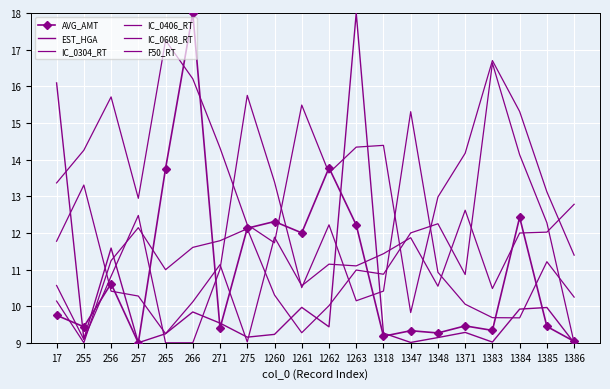

Reading left to right, transcribe all the data shown in this chart.

AVG_AMT: 17=9.8	255=9.4	256=10.6	257=9.0	265=13.8	266=18.0	271=9.4	275=12.1	1260=12.3	1261=12.0	1262=13.8	1263=12.2	1318=9.2	1347=9.3	1348=9.3	1371=9.5	1383=9.3	1384=12.4	1385=9.4	1386=9.0
EST_HGA: 17=16.1	255=9.1	256=11.6	257=9.0	265=9.2	266=9.8	271=9.5	275=9.2	1260=9.2	1261=10.0	1262=9.4	1263=18.0	1318=9.3	1347=9.0	1348=9.1	1371=9.3	1383=9.0	1384=9.9	1385=10.0	1386=9.0
IC_0304_RT: 17=11.8	255=13.3	256=10.4	257=10.3	265=9.2	266=10.1	271=11.1	275=9.0	1260=11.9	1261=10.6	1262=11.1	1263=11.1	1318=11.4	1347=11.9	1348=10.5	1371=12.6	1383=10.5	1384=12.0	1385=12.0	1386=12.8
IC_0406_RT: 17=13.4	255=14.3	256=15.7	257=12.9	265=17.3	266=16.2	271=14.3	275=12.2	1260=11.7	1261=15.5	1262=13.6	1263=14.3	1318=14.4	1347=9.8	1348=13.0	1371=14.2	1383=16.7	1384=15.3	1385=13.1	1386=11.4
IC_0608_RT: 17=10.6	255=9.1	256=10.8	257=12.5	265=9.0	266=9.0	271=11.0	275=15.8	1260=13.4	1261=10.5	1262=12.2	1263=10.1	1318=10.4	1347=15.3	1348=10.9	1371=10.1	1383=9.7	1384=9.7	1385=11.2	1386=10.2
F50_RT: 17=10.1	255=9.0	256=11.2	257=12.1	265=11.0	266=11.6	271=11.8	275=12.1	1260=10.3	1261=9.3	1262=10.0	1263=11.0	1318=10.9	1347=12.0	1348=12.2	1371=10.9	1383=16.6	1384=14.1	1385=12.3	1386=9.0